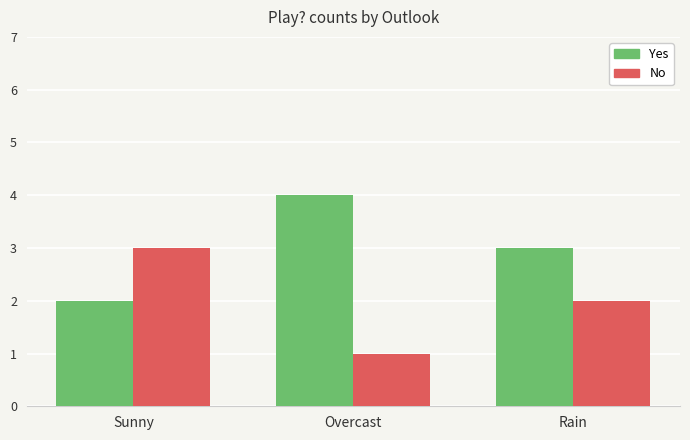

What is the label of the 3rd bar from the left?

Rain